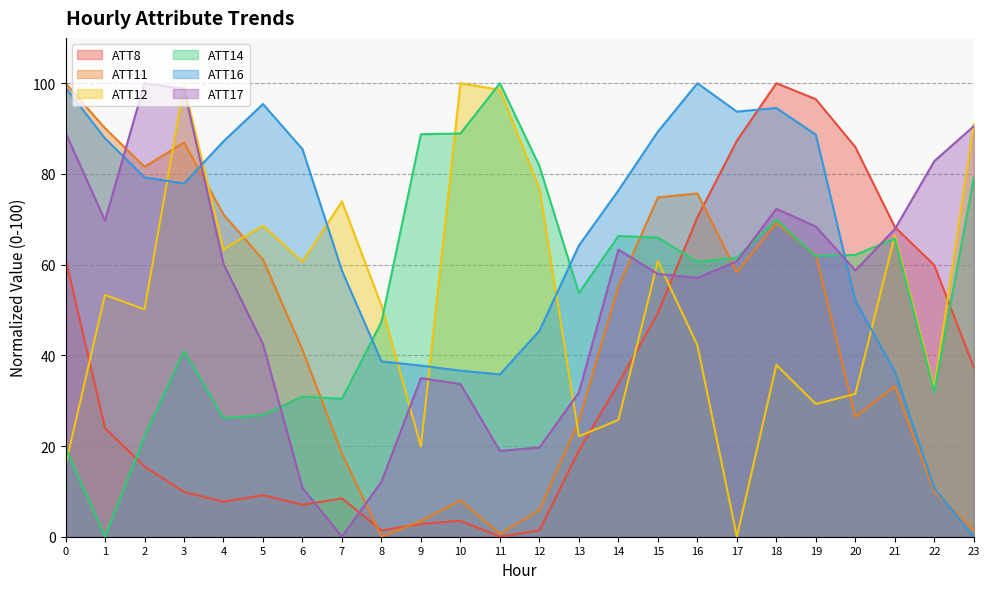

Does the chart have visible grid lines?

Yes